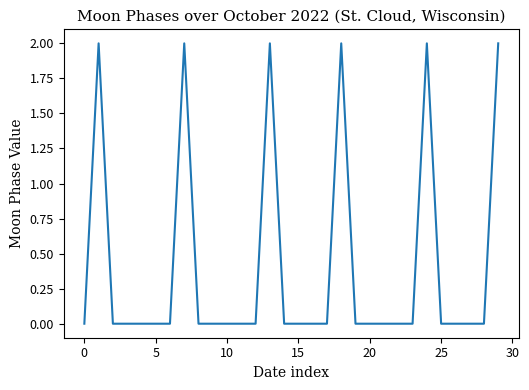

Is this an area chart (filled region under the line)?

No